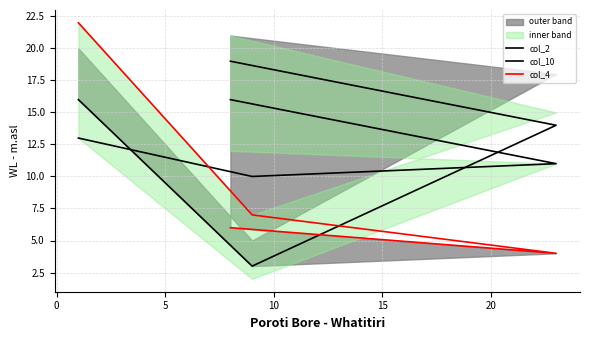

How many data points in col_2 are above 16?

1